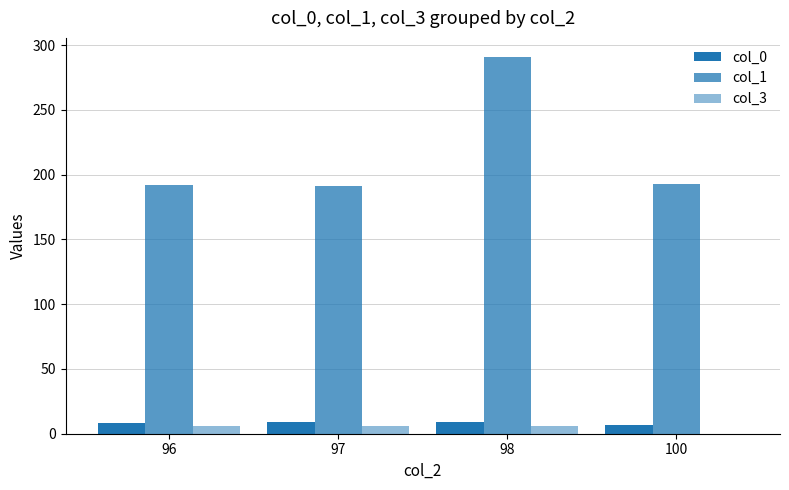

The col_1 series shows 191 at 97. True or false?

True